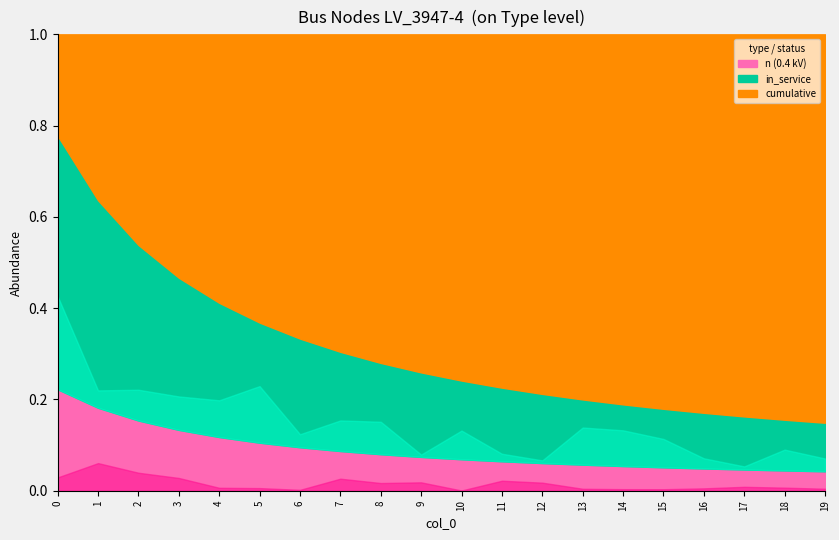

What are all the series names shown in the legend?

n (0.4 kV), in_service, cumulative